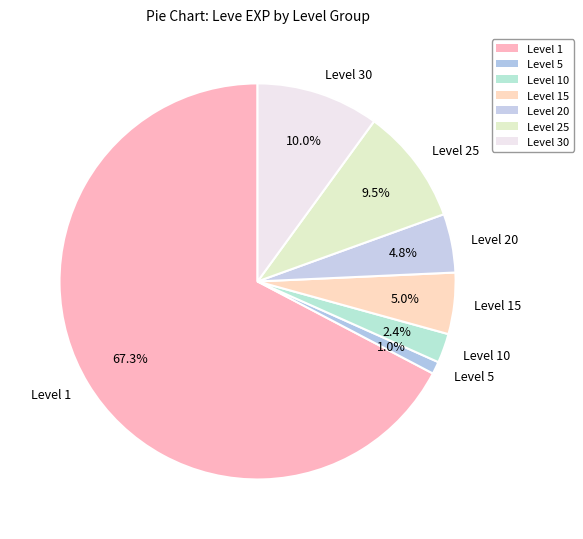

Which slice is the largest?

Level 1